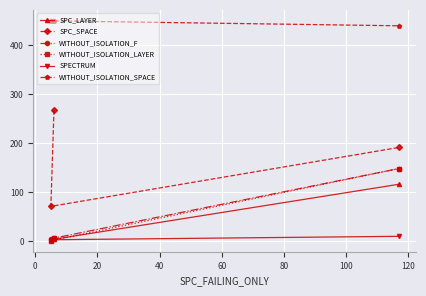

Which series has the largest range (max minus min)?

SPC_SPACE